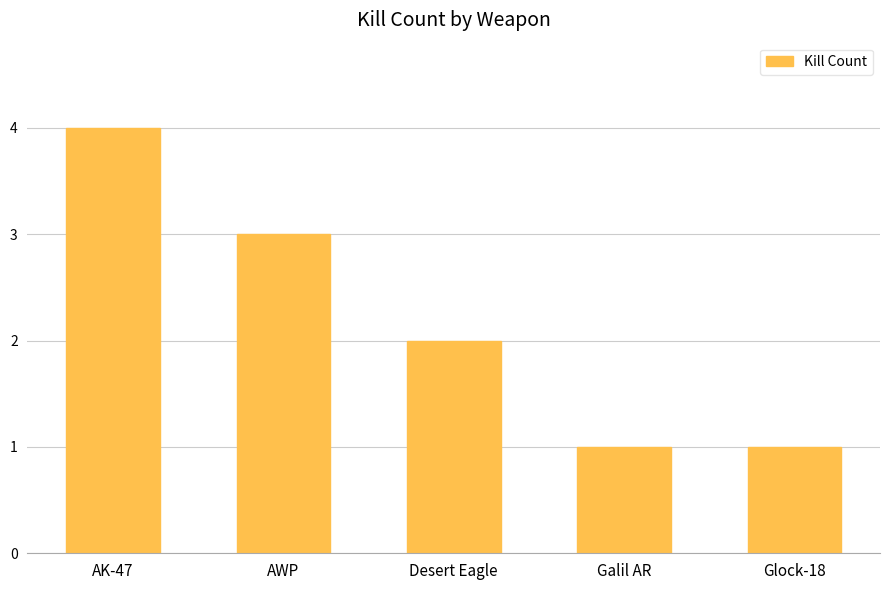

What is the change in value from AWP to Desert Eagle?

-1